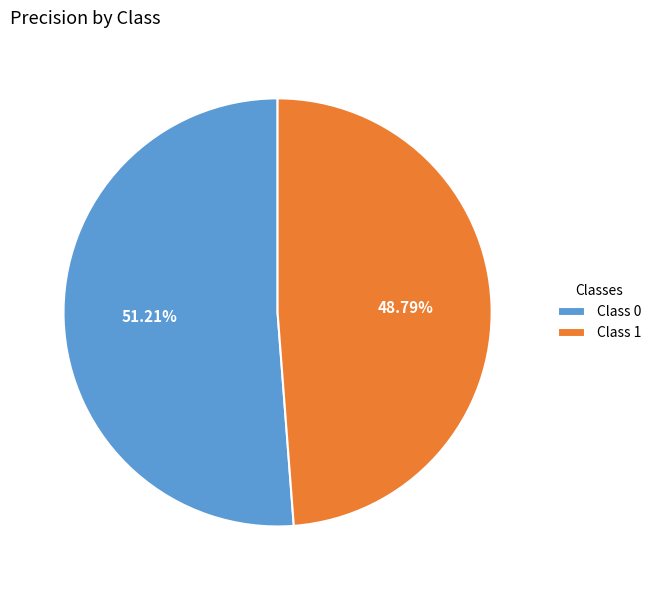

Is the sum of Class 0 and Class 1 greater than half?

Yes